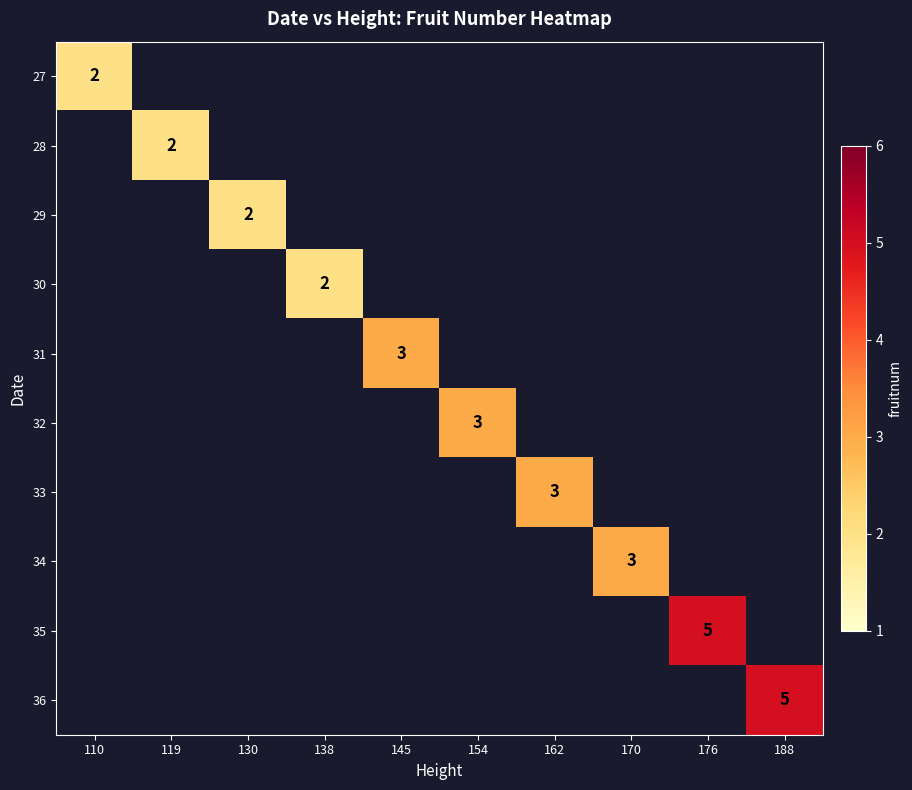

Is it true that 31 equals 1 at 145?

False